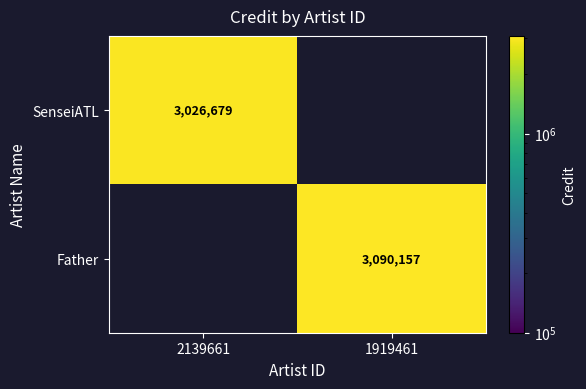

At which category does the chart reach its peak across all series?

1919461